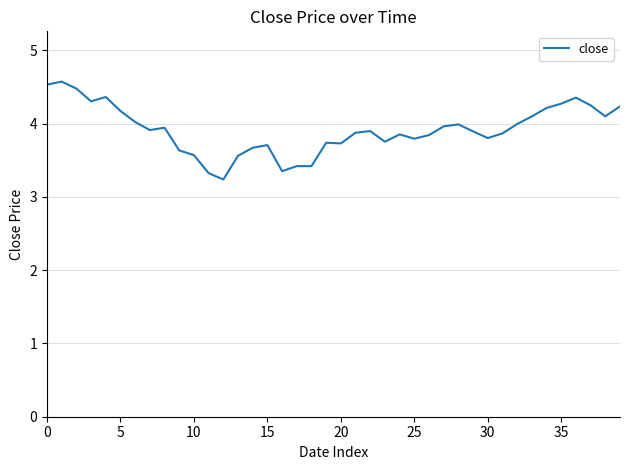

What is the minimum value shown in the chart?

3.2